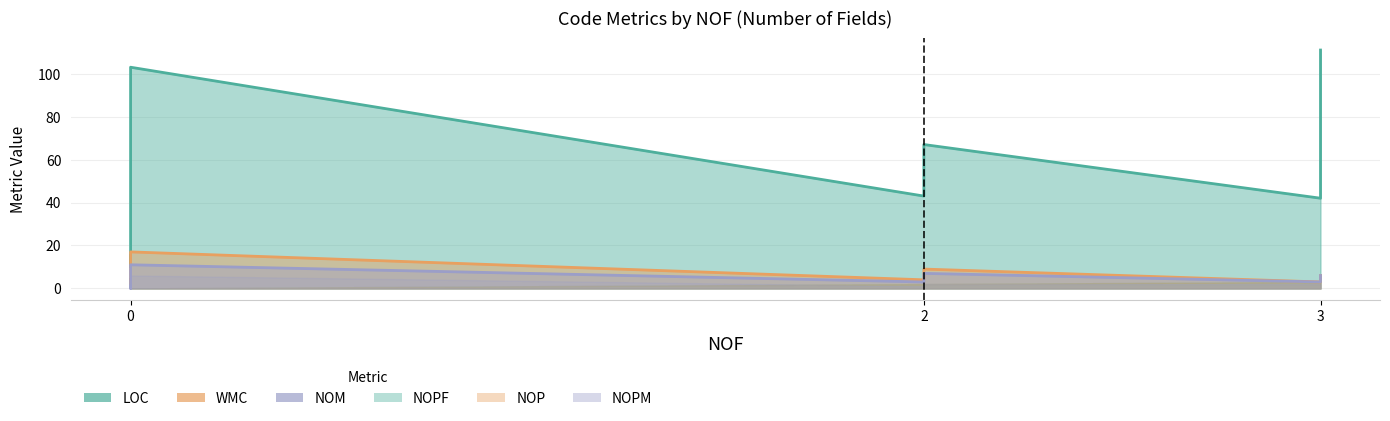

What is the maximum value shown in the chart?

111